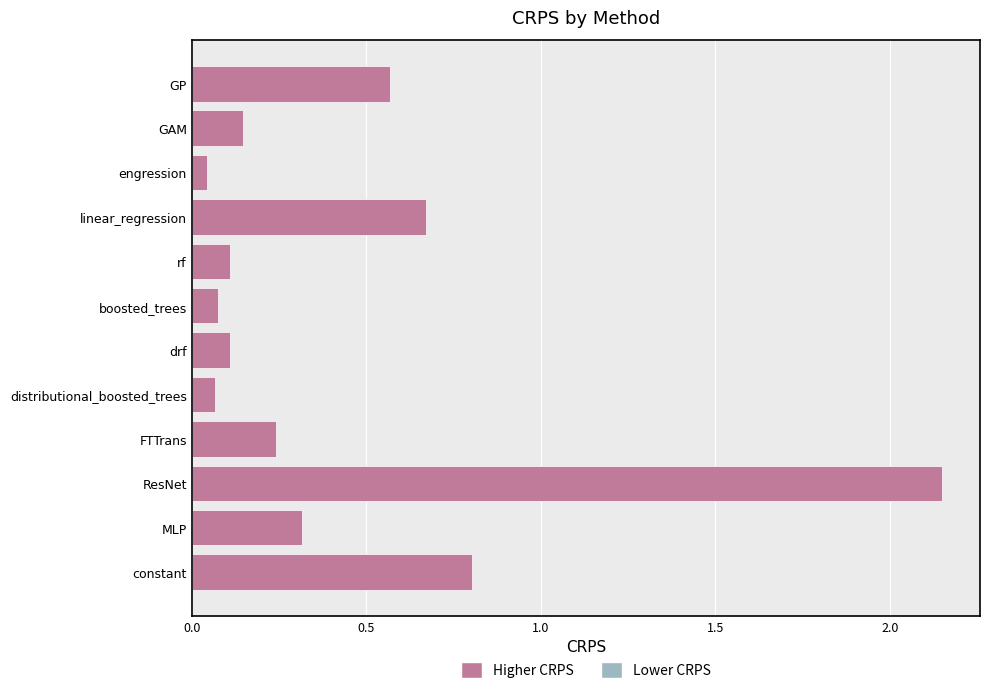

Which has a higher value, GAM or ResNet?

ResNet